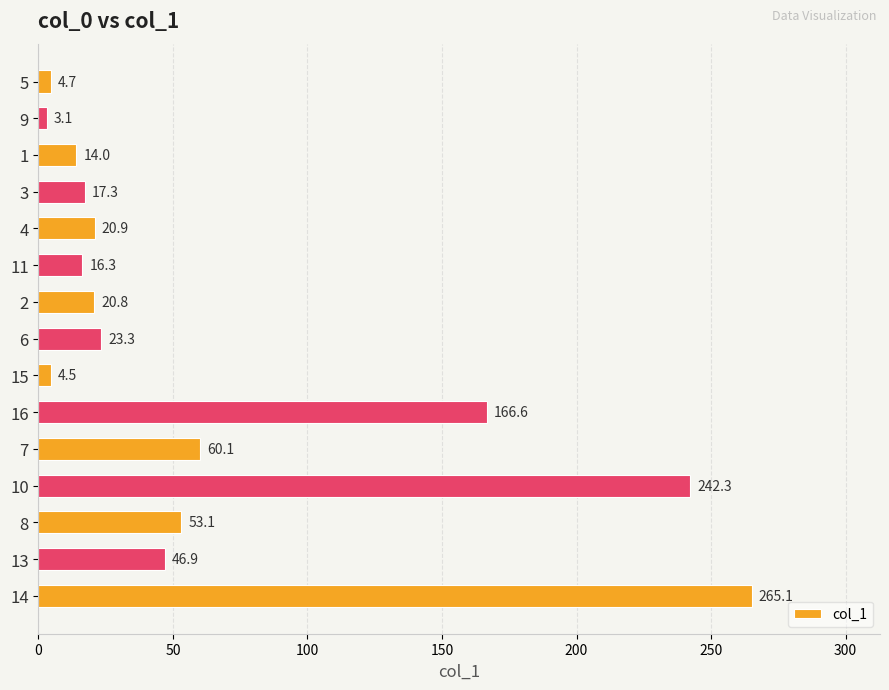

What value does the data have at 9?

3.1